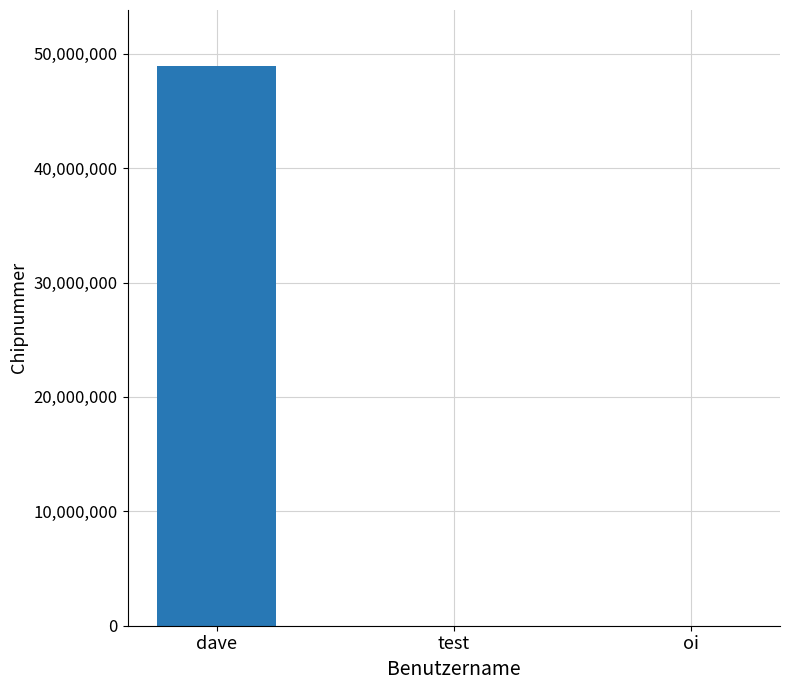

Count the number of data series in this chart.

1